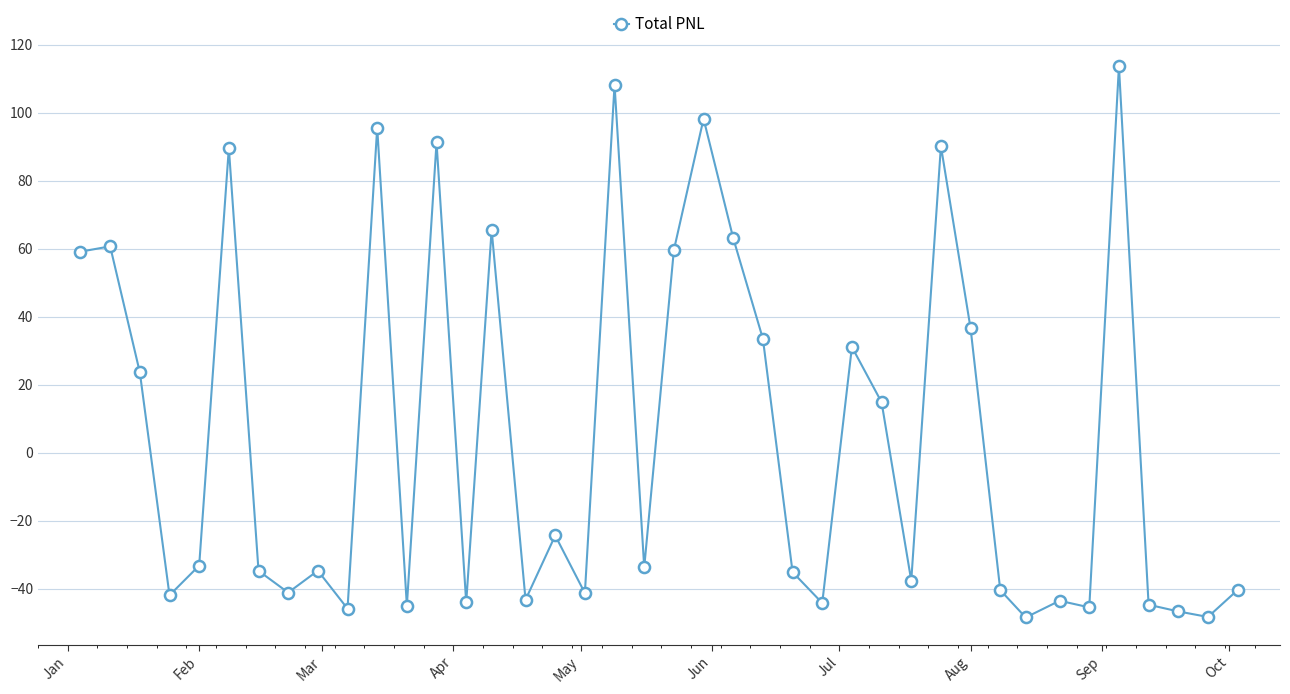

What is the value of the 9th point from the left?

-34.7